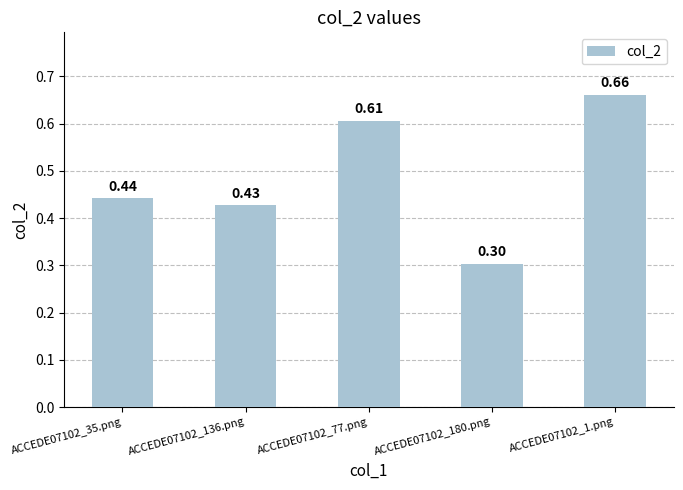

What is the smallest value displayed?

0.3